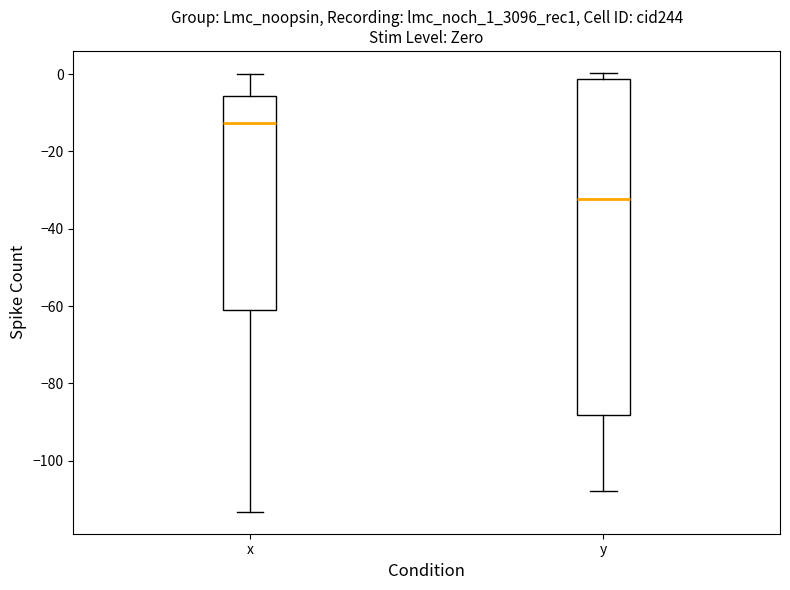

Reading left to right, transcribe this box plot: for each box, give where its median line is, the range the box spans, and where its two whiskers end, as read against the y-axis. The values are not printed on the chart, so give them approximately, as read against the axis.

x: median -12, box -60 to -6, whiskers -114 to 0
y: median -32, box -88 to -2, whiskers -108 to 0